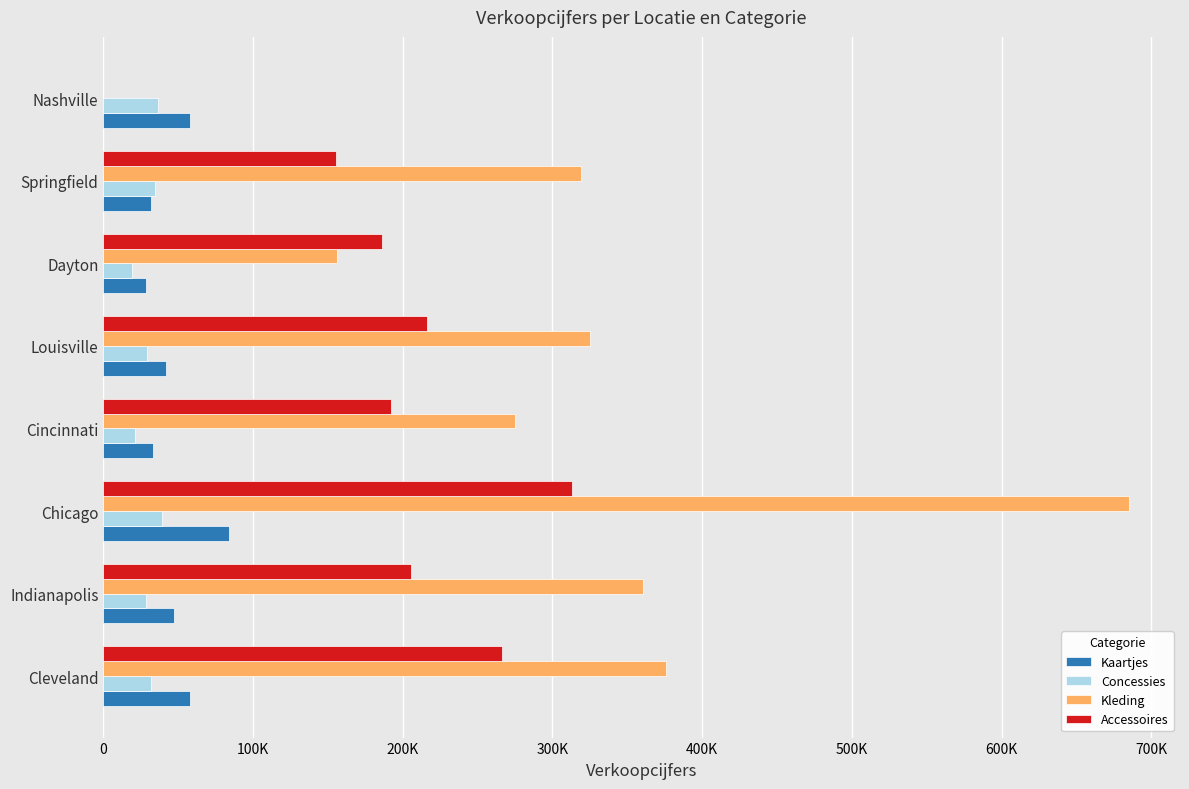

What is the minimum value for Kaartjes?

28552.0